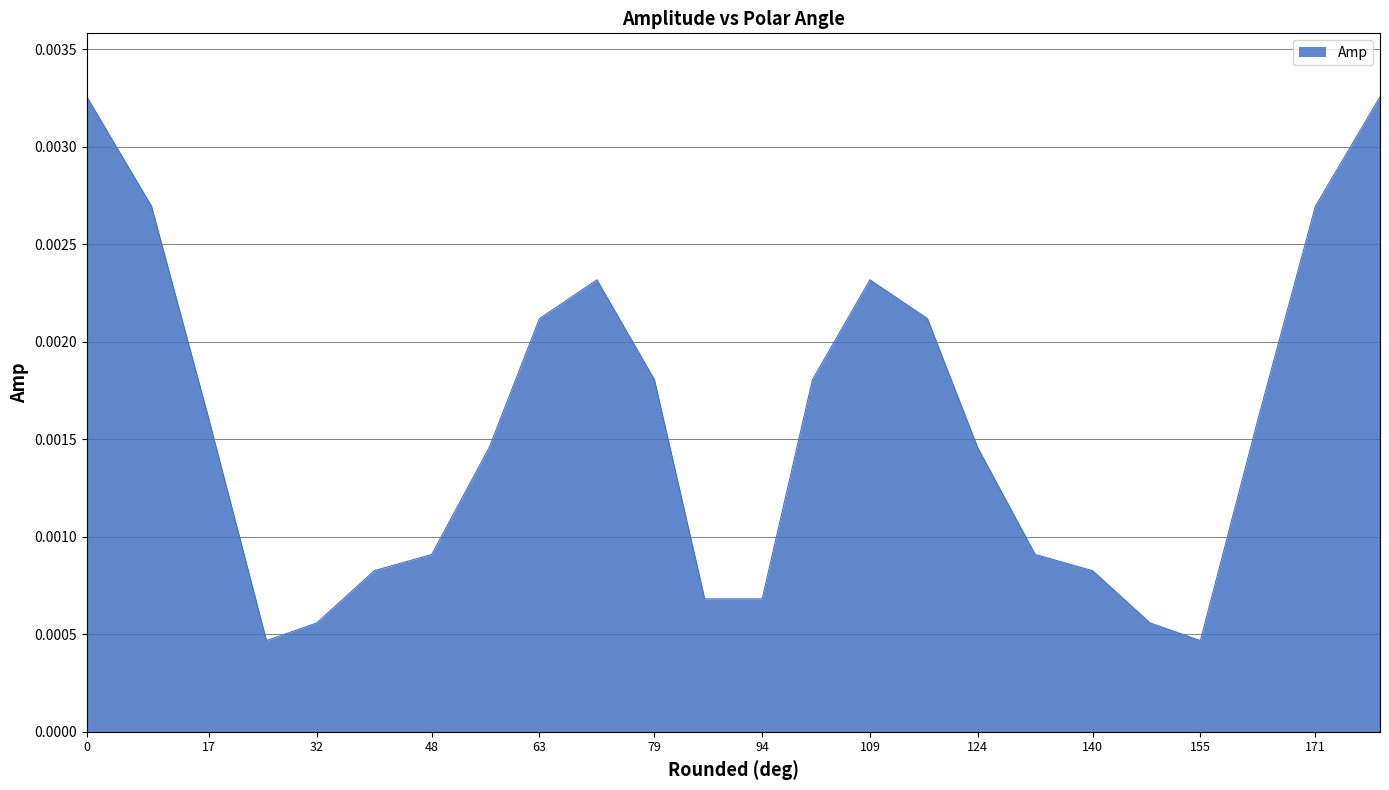

How many distinct data groups are displayed?

1